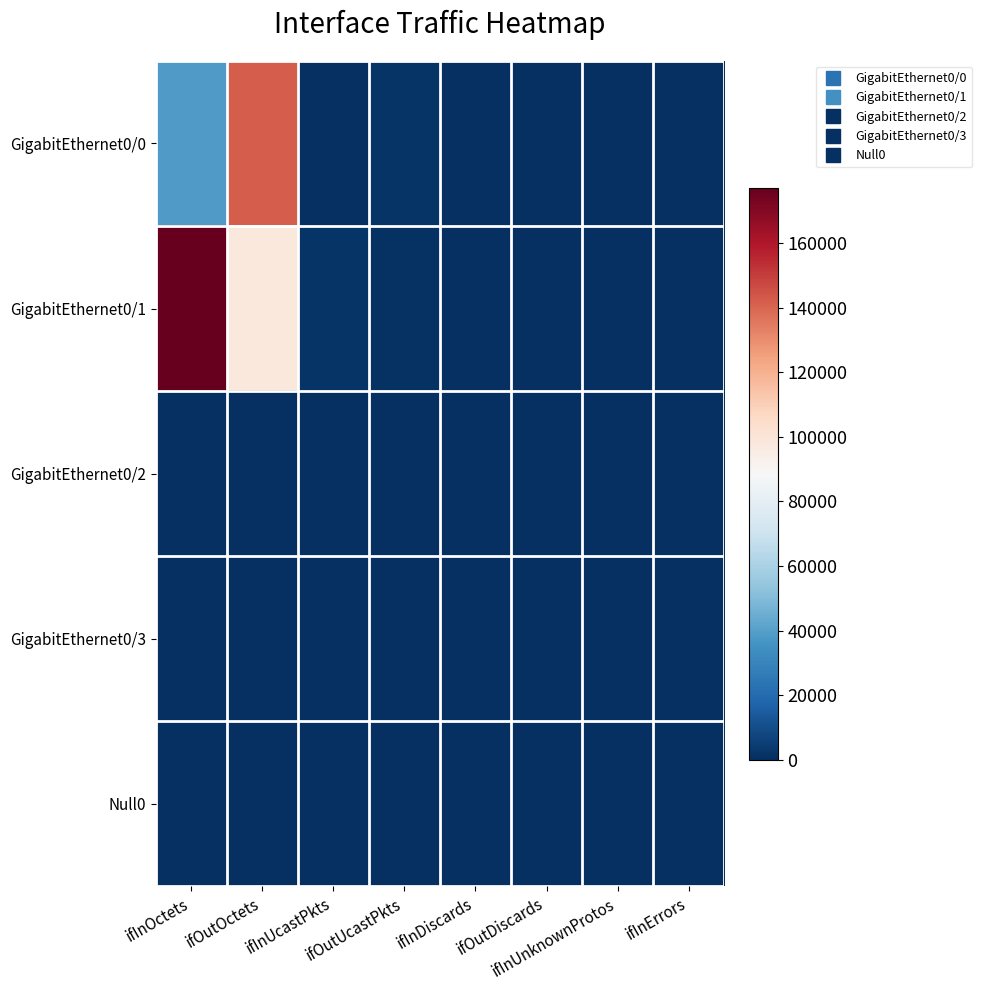

At which category is the sum across all series the highest?

ifOutOctets